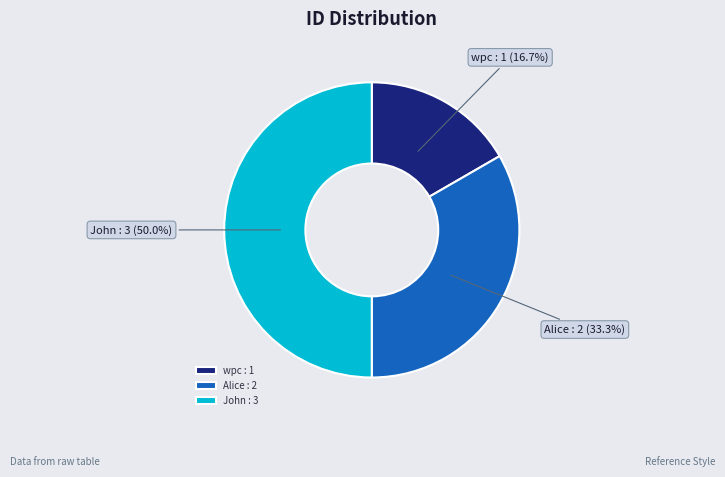

Which has a higher value, Alice or wpc?

Alice